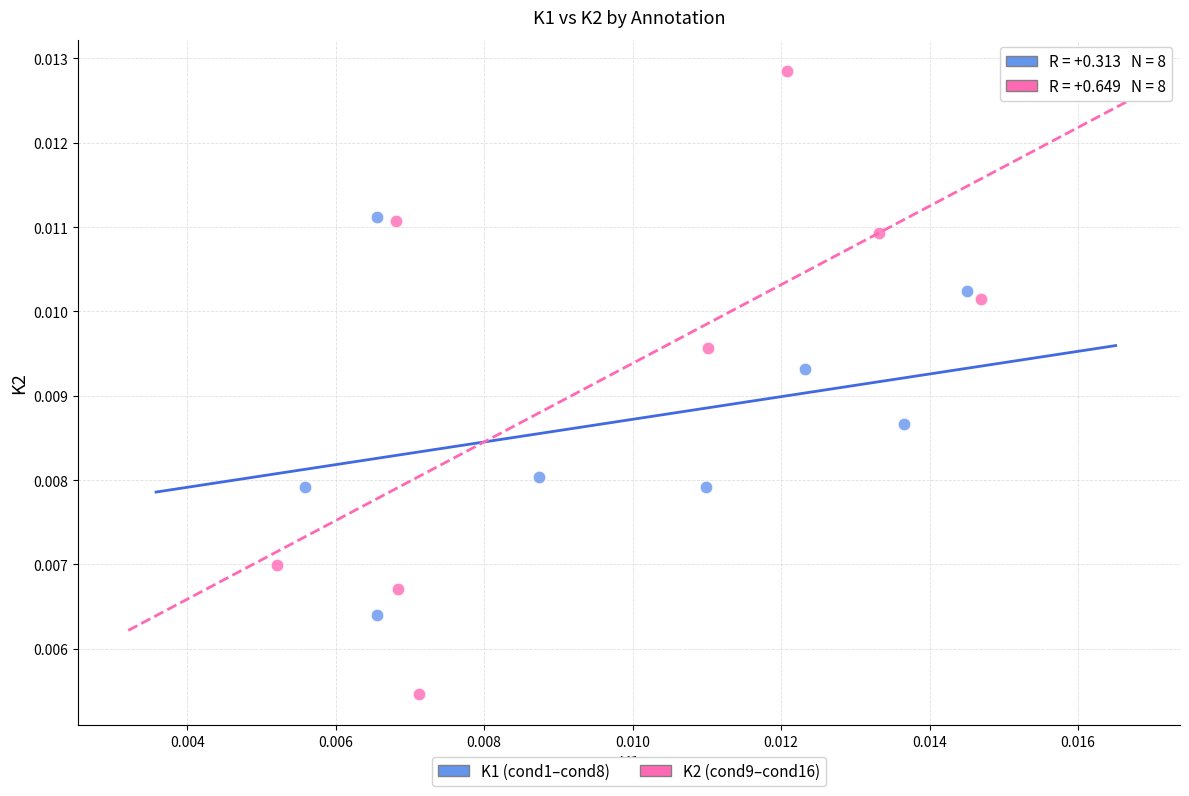

Which series has the largest Y range (max minus min)?

K2 (cond9–cond16)